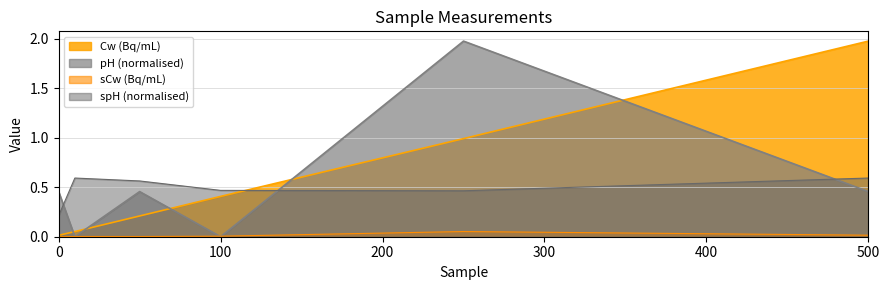

The sCw (Bq/mL) series shows 0.0 at 10. True or false?

True